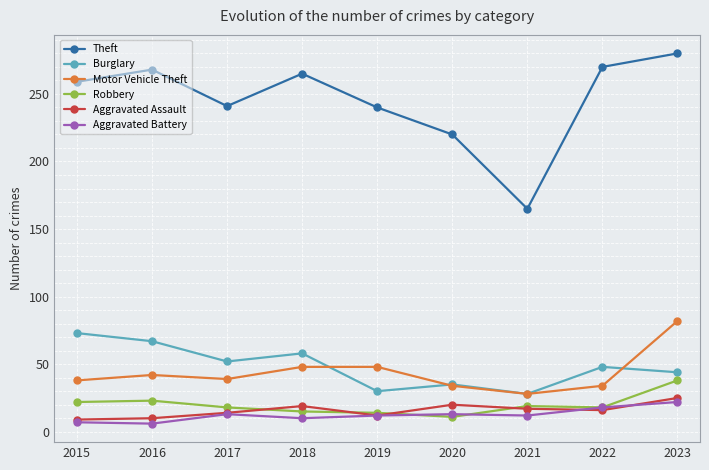

At how many categories does at least one series exceed 247?

5